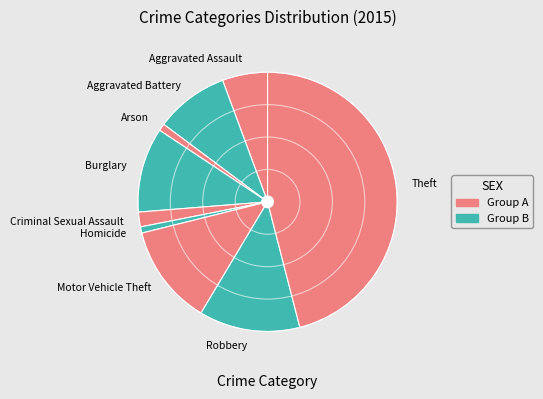

Is the sum of Aggravated Battery and Motor Vehicle Theft greater than half?

No